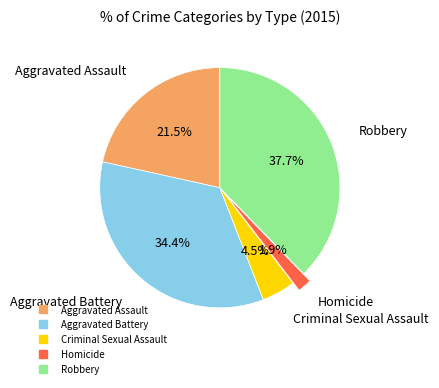

What is the smallest slice in the pie chart?

Homicide